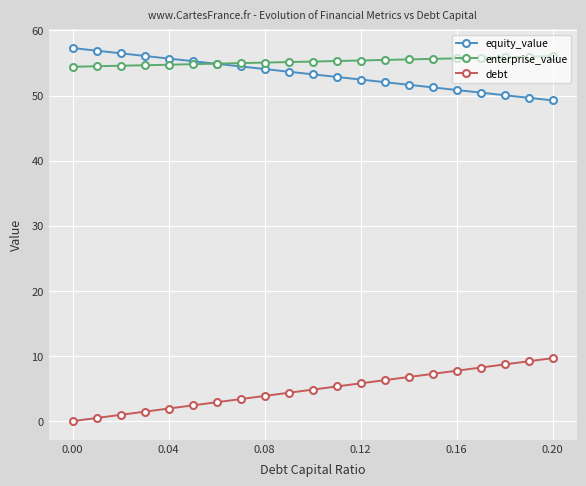

Which series has the largest range (max minus min)?

debt